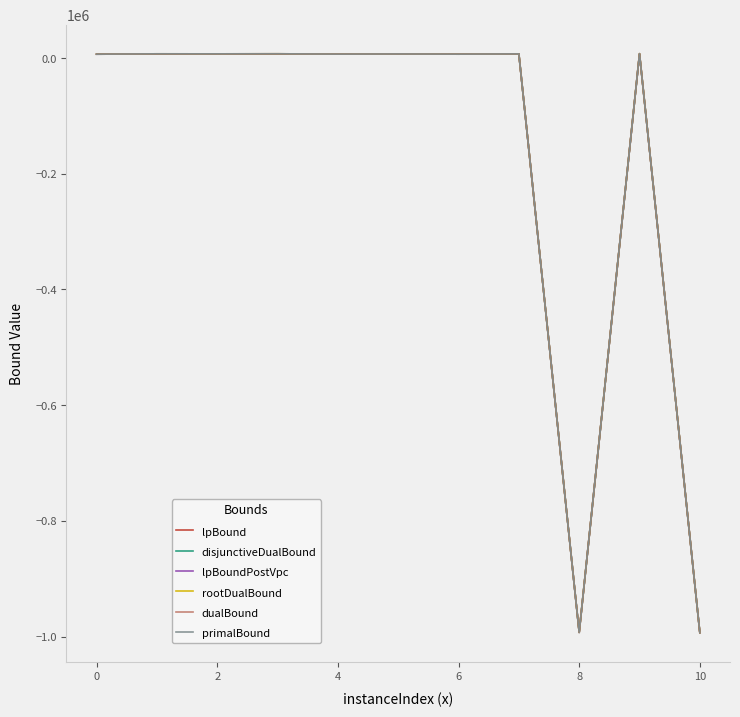

True or false: dualBound has more than 0 interior local peaks.

True